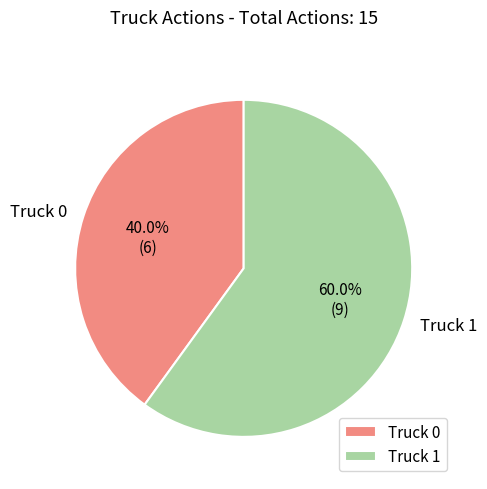

True or false: Truck 1 accounts for 60% of the total.

True